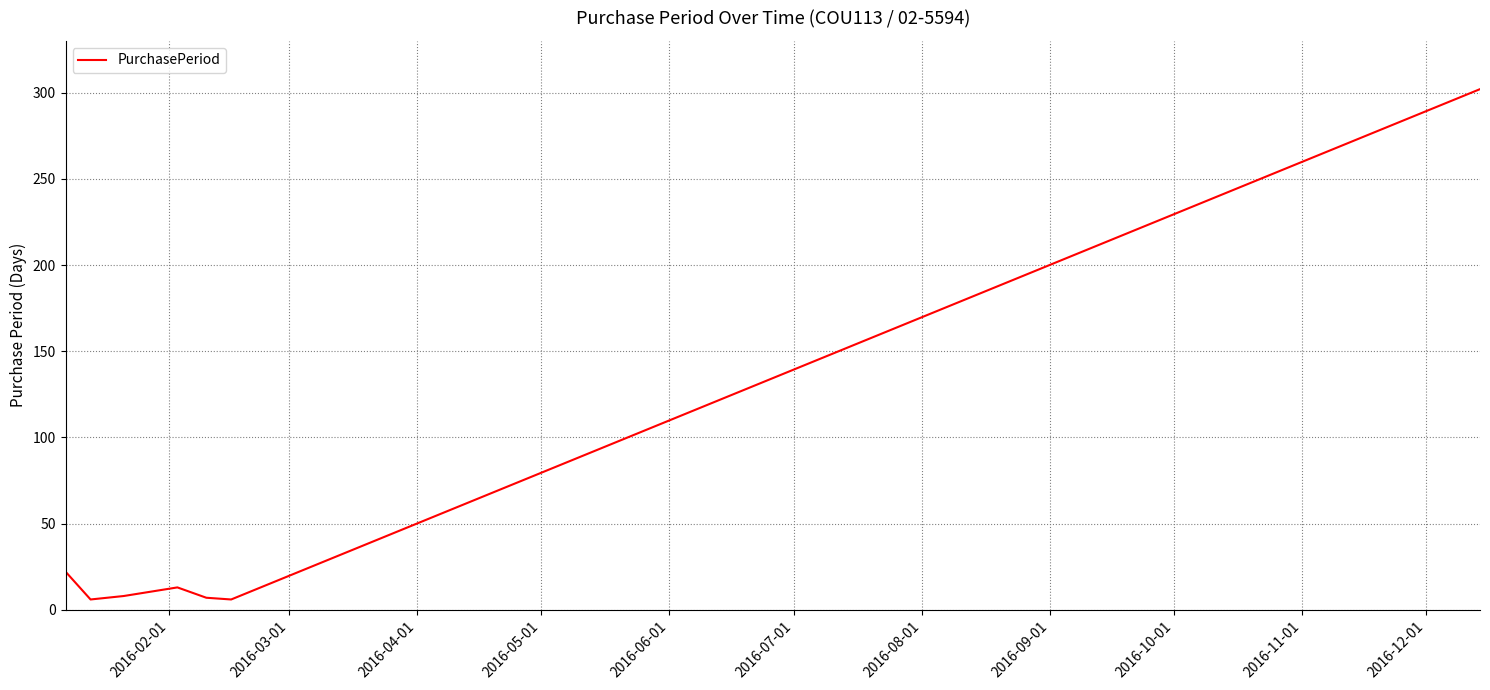

Does the chart display data point markers on the line(s)?

No